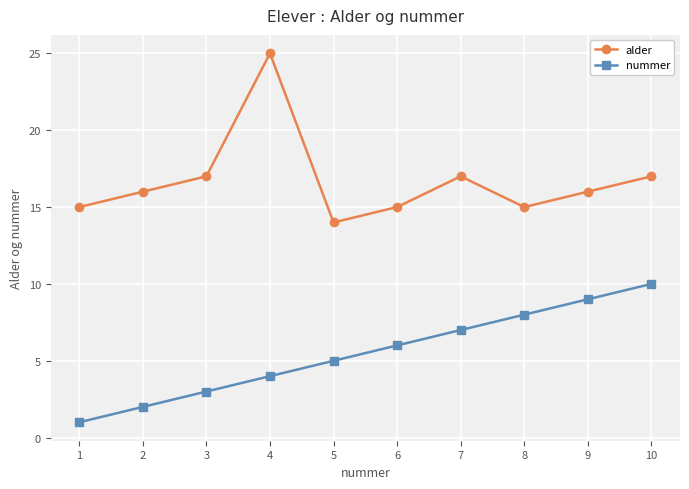

What are all the series names shown in the legend?

alder, nummer